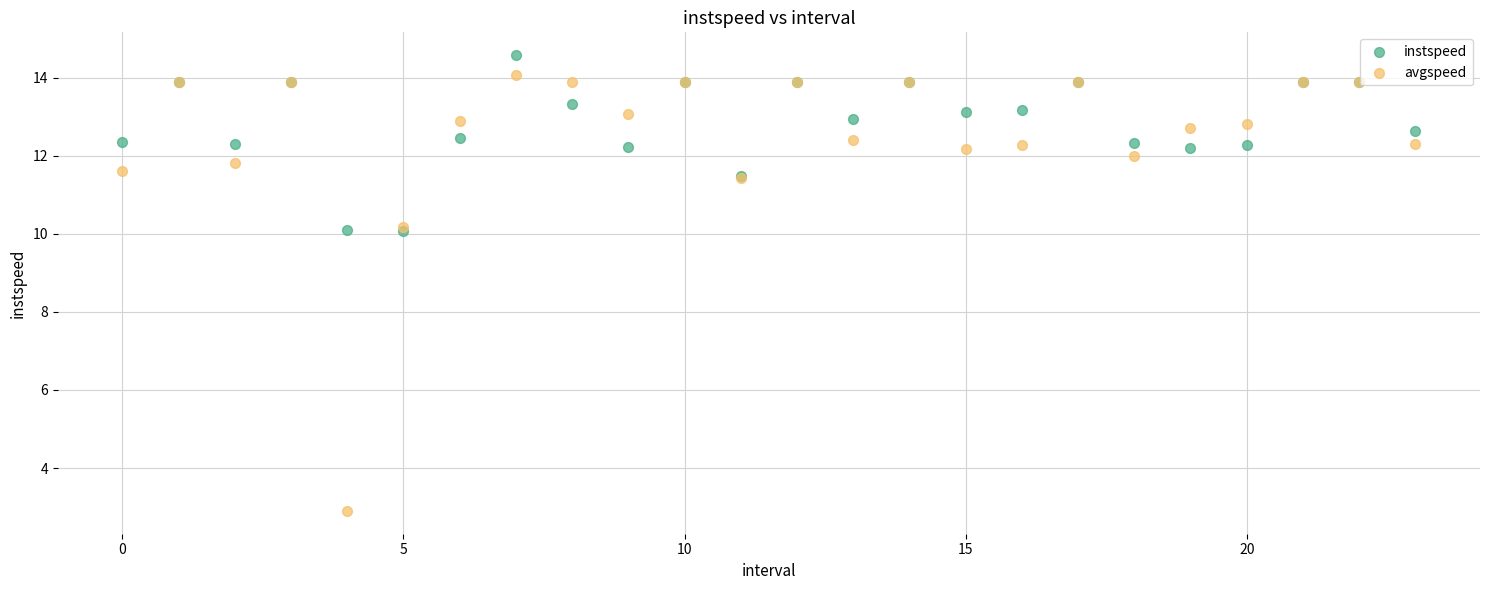

Which series contains the lowest Y value?

avgspeed